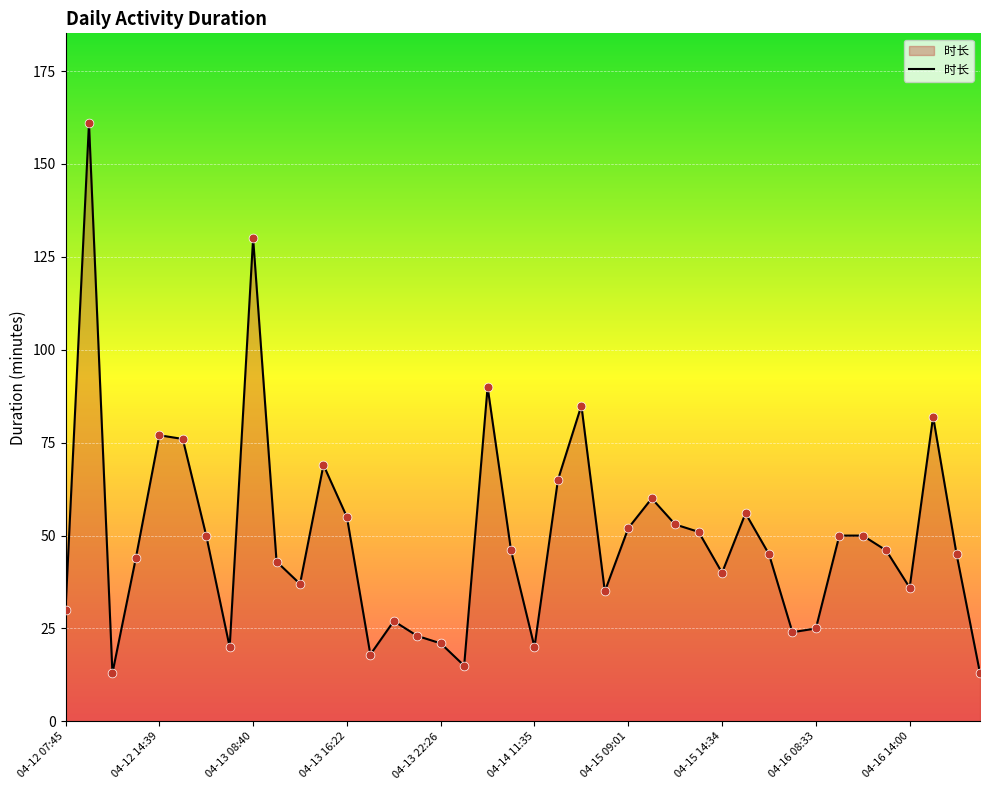

What is the maximum value shown in the chart?

161